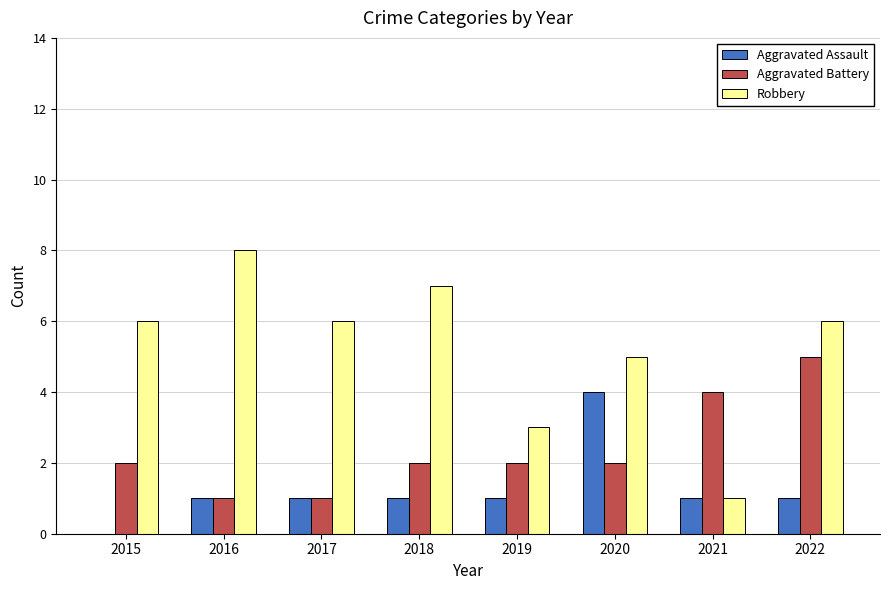

What is the maximum value shown in the chart?

8